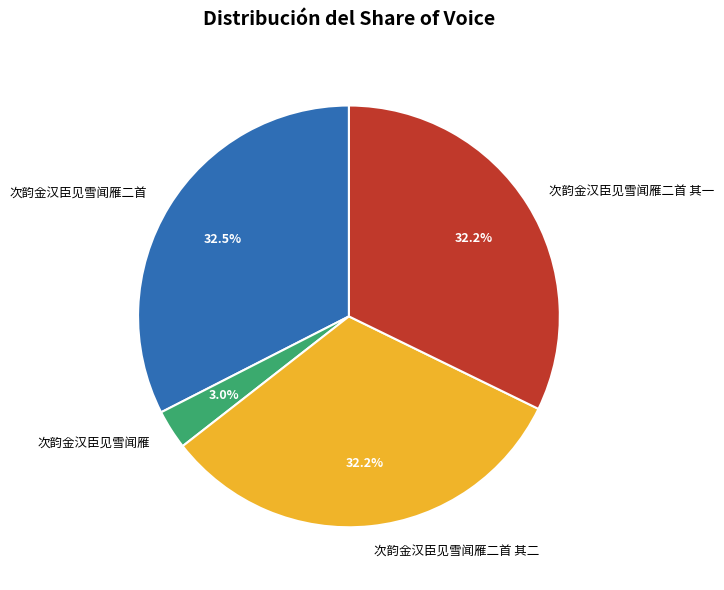

Which category has the smallest portion of the pie?

次韵金汉臣见雪闻雁